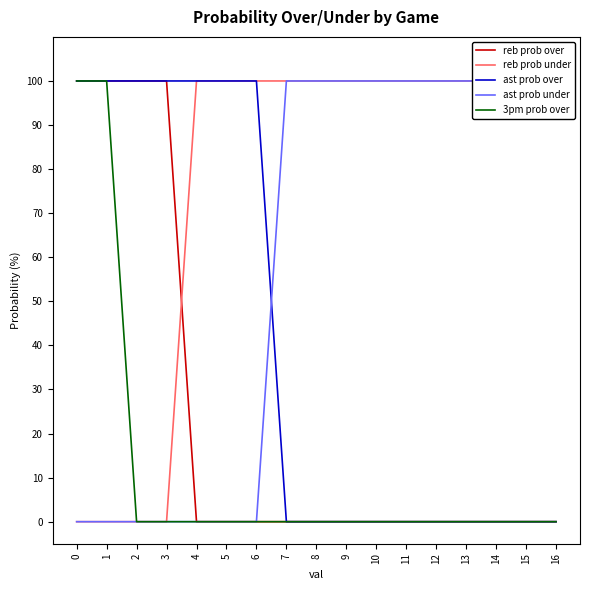

Between which two adjacent categories do reb prob over and reb prob under first intersect?

3 and 4